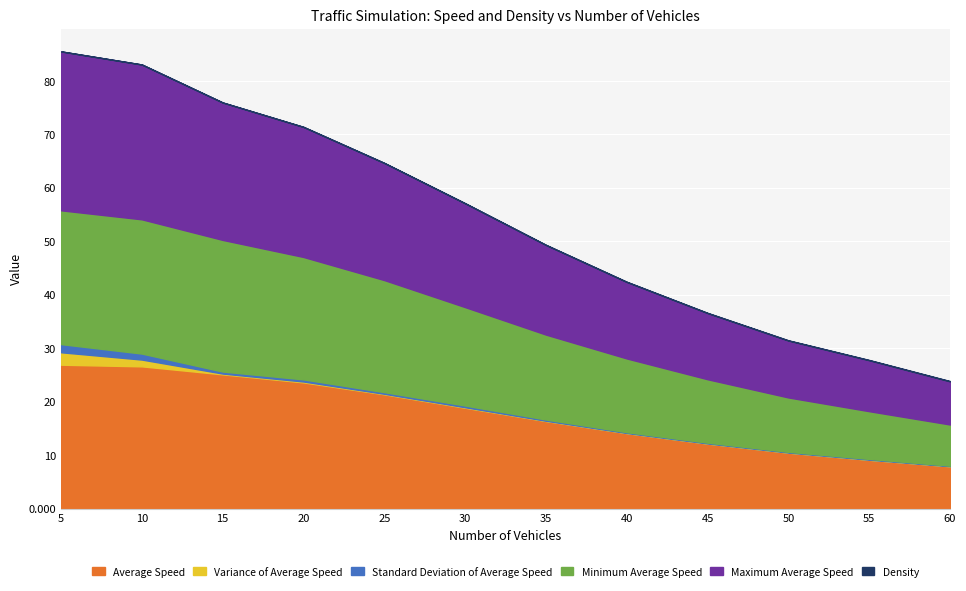

Which label corresponds to the largest value in the chart?

5